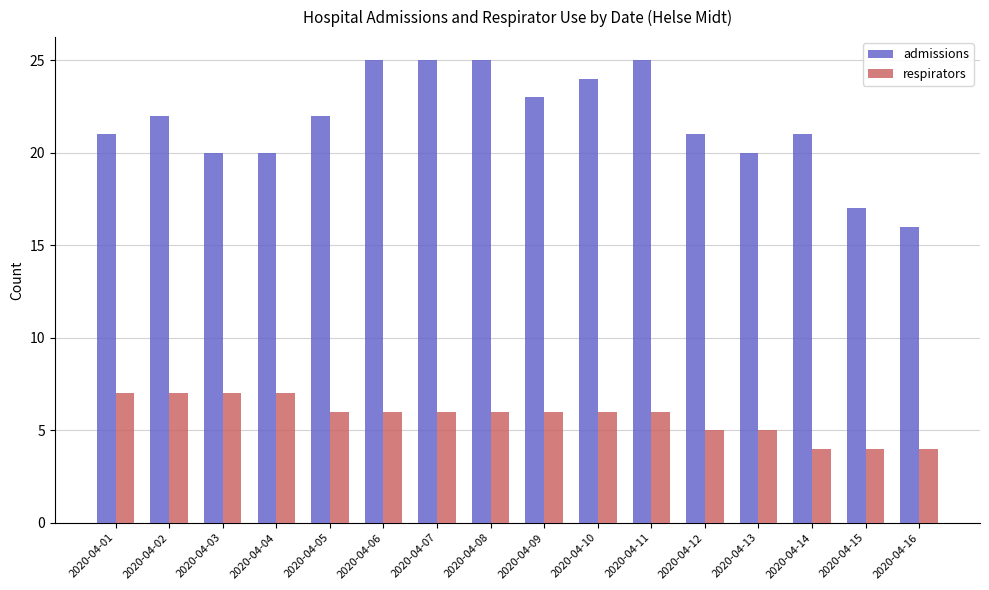

How many groups of bars are there?

16